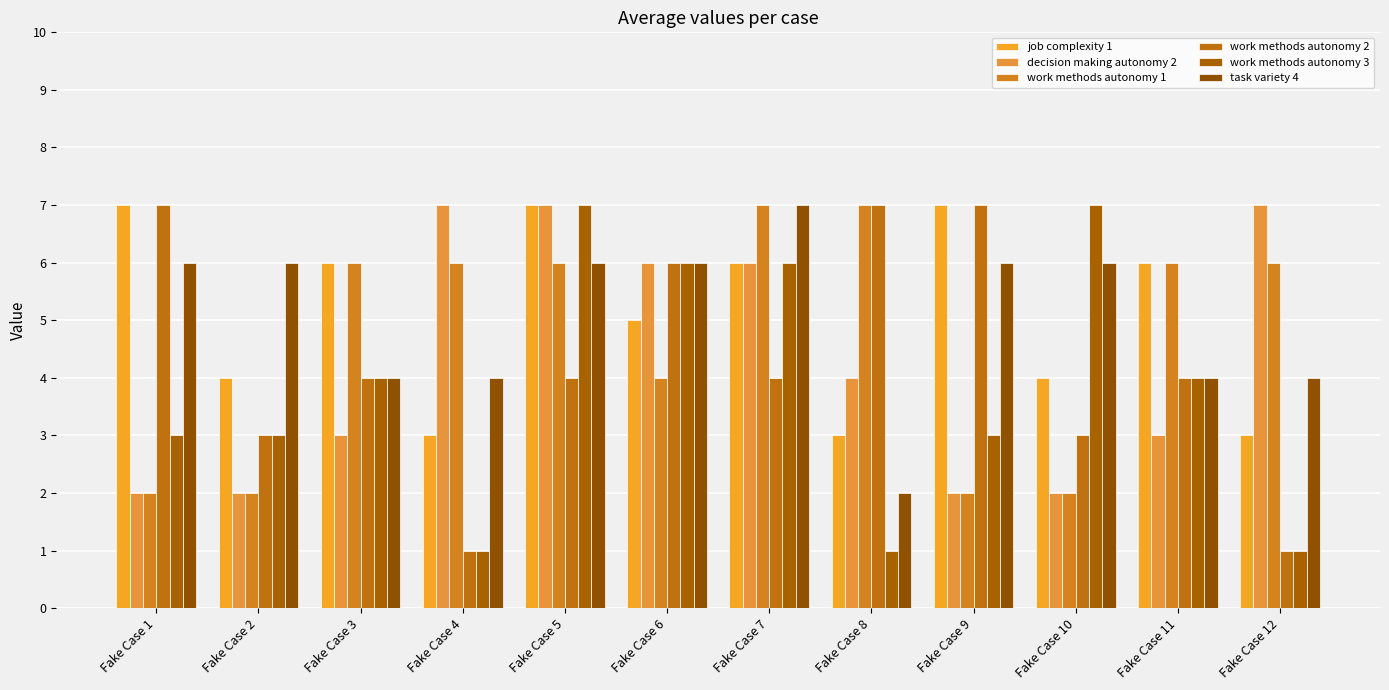

The decision making autonomy 2 series shows 2 at Fake Case 1. True or false?

True